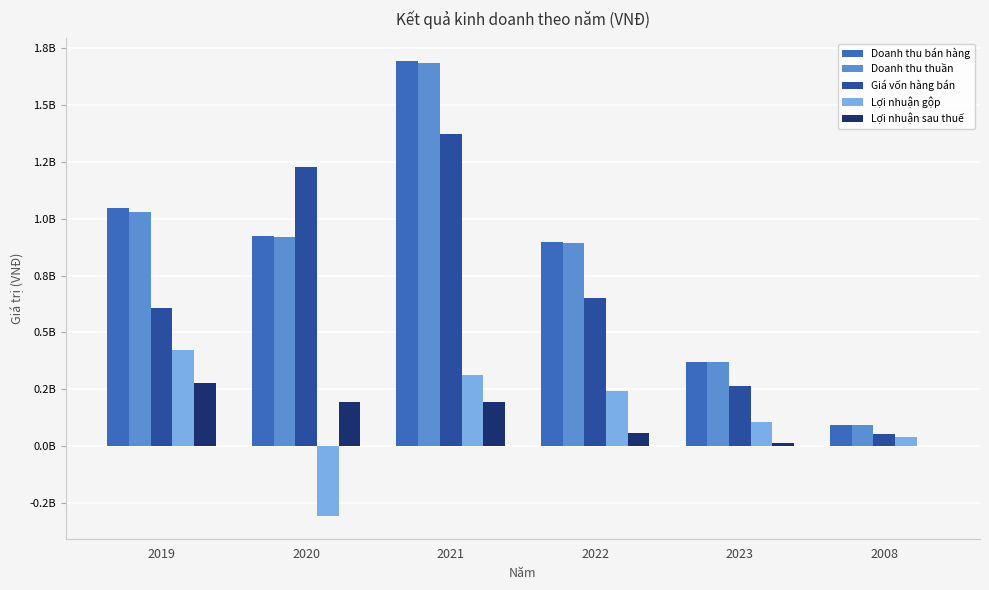

The value of Doanh thu bán hàng at 2022 is 898962649. True or false?

True